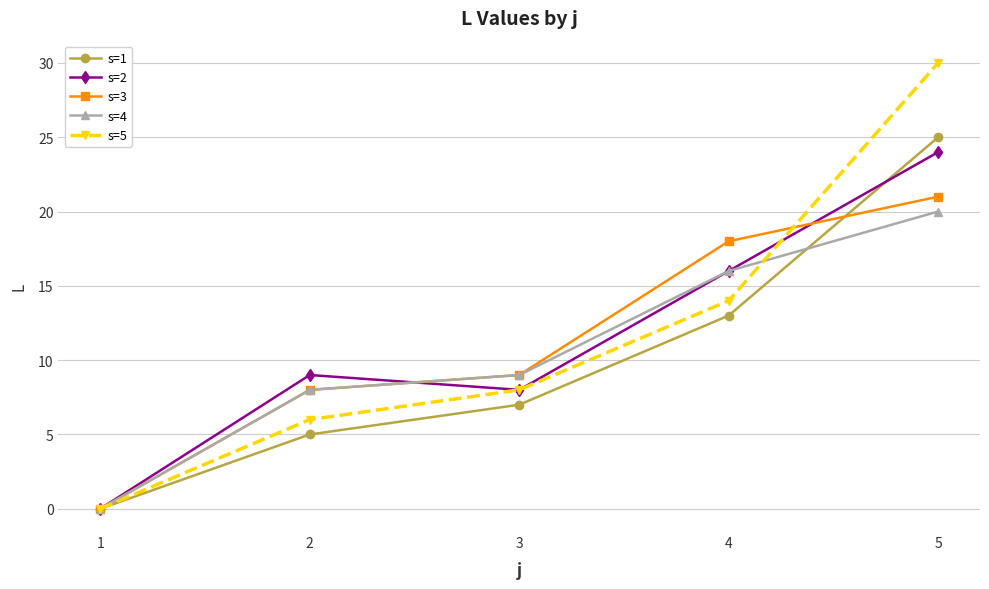

How many lines are shown in the chart?

5